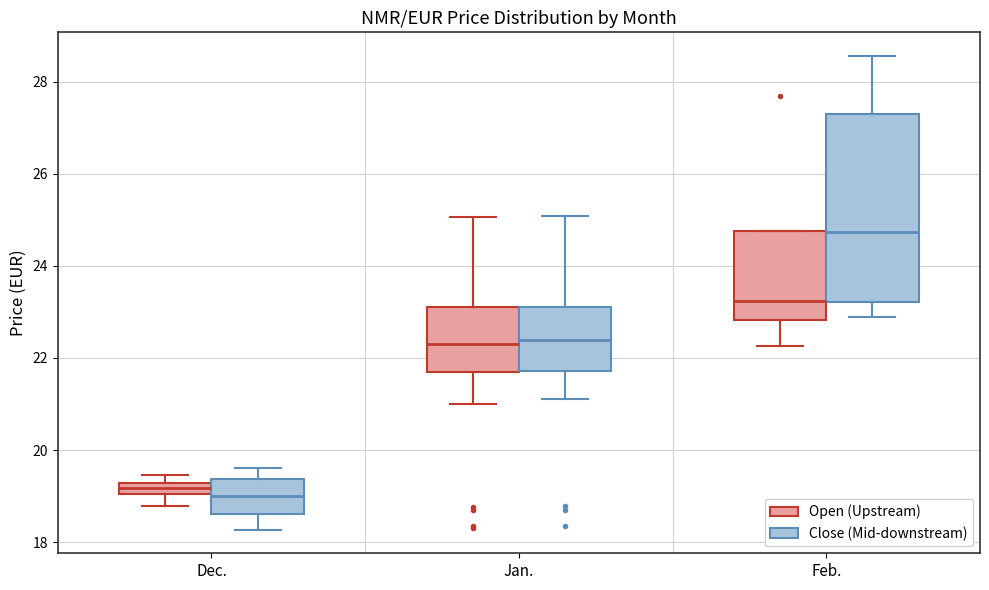

Which box is the tallest, from its lower edge to its upper edge?

Feb. (Close (Mid-downstream))